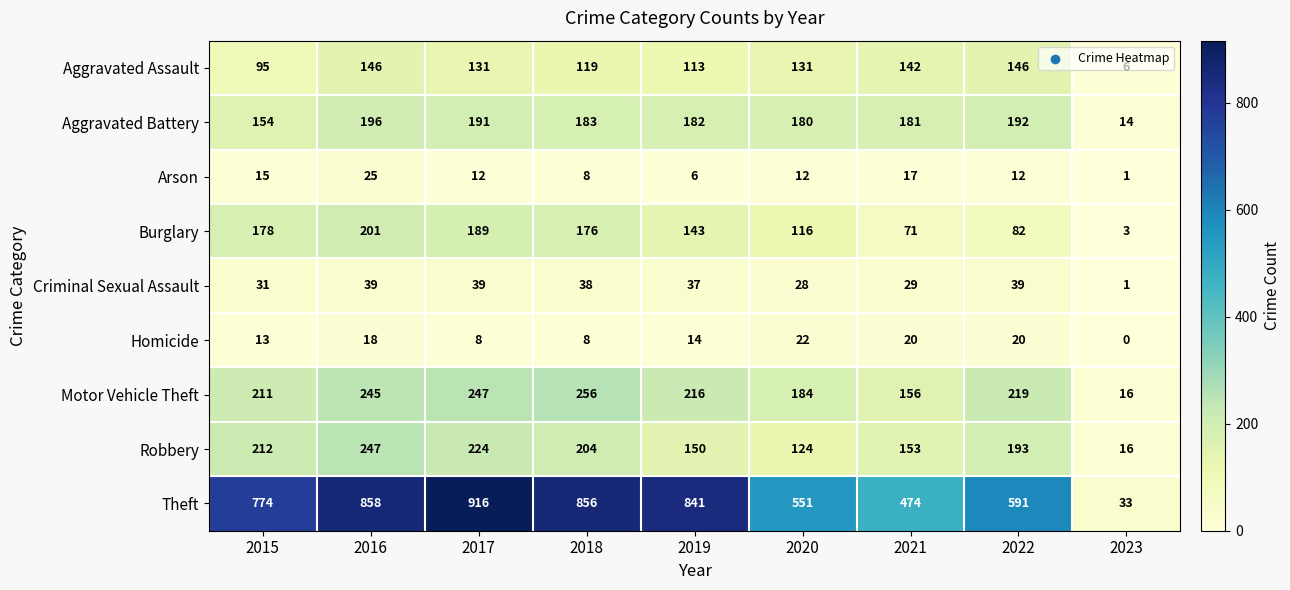

How many distinct data groups are displayed?

9